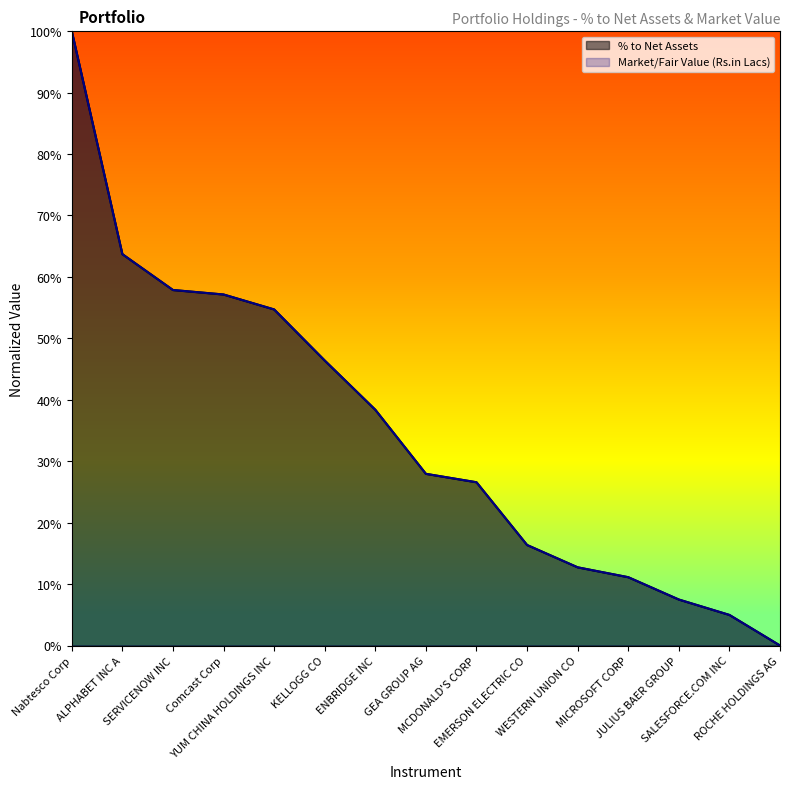

What is the difference between the second highest and minimum values in the Market/Fair Value (Rs.in Lacs) series?

0.6